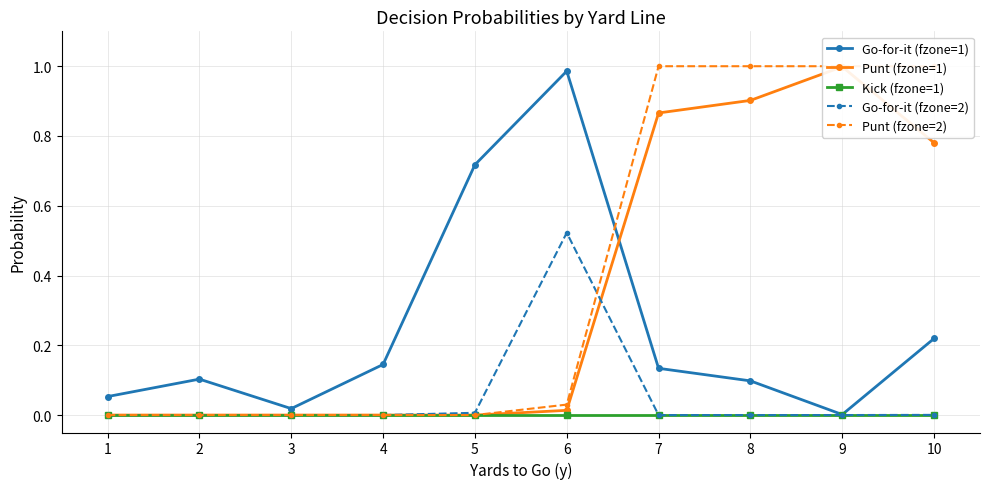

True or false: Go-for-it (fzone=2) and Kick (fzone=1) cross at least once.

False